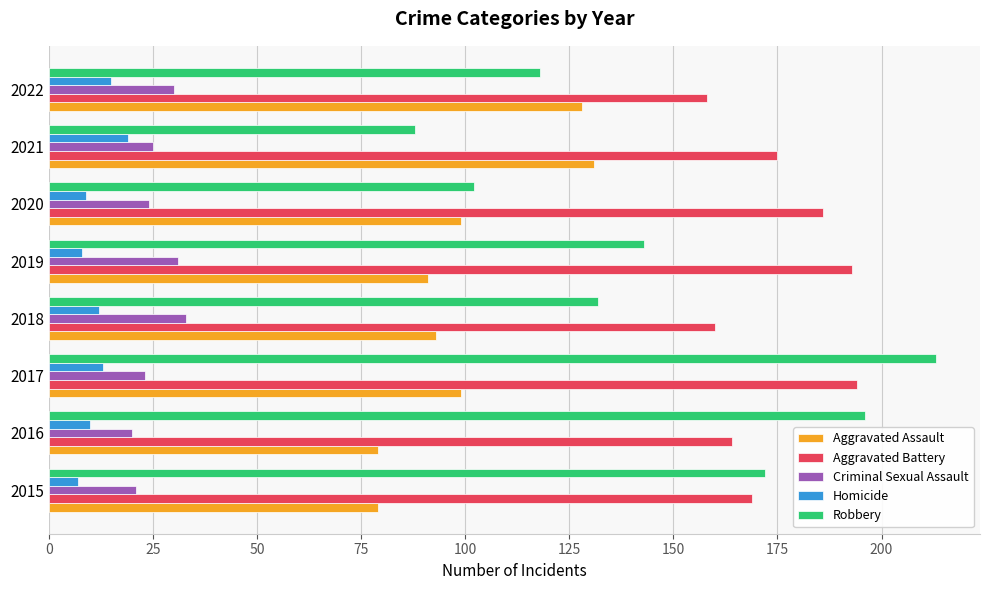

List the series in order of their peak value, lowest first.

Homicide, Criminal Sexual Assault, Aggravated Assault, Aggravated Battery, Robbery